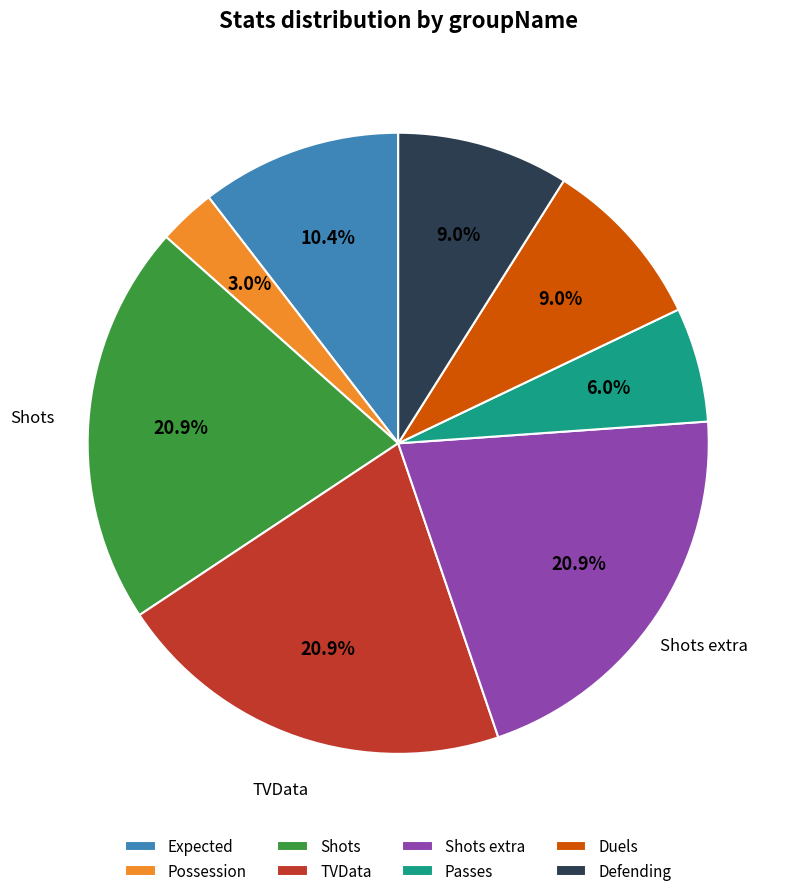

Is there a majority slice in this chart?

No